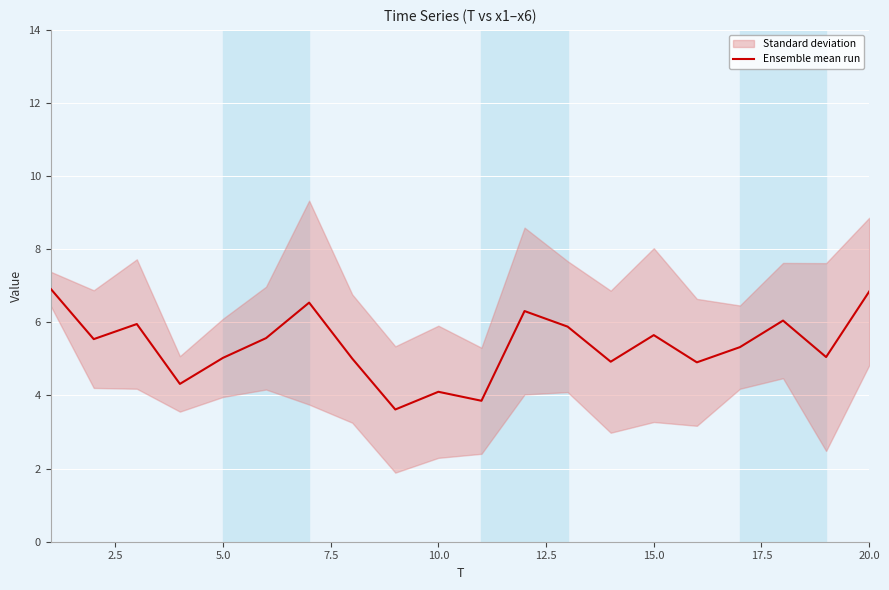

What is the lowest value of the Ensemble mean run series?

3.6